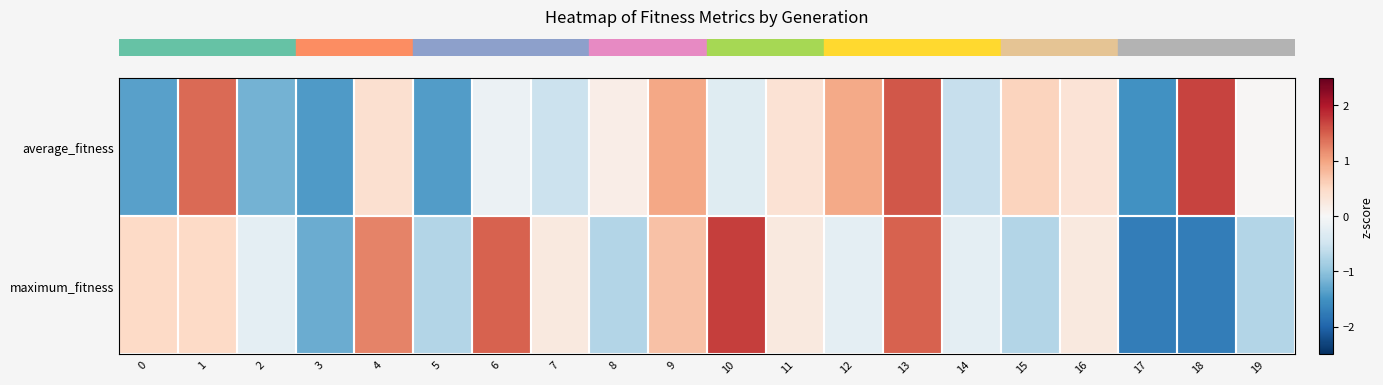

Rank the series by their maximum value, from lowest to highest.

row_0, row_1